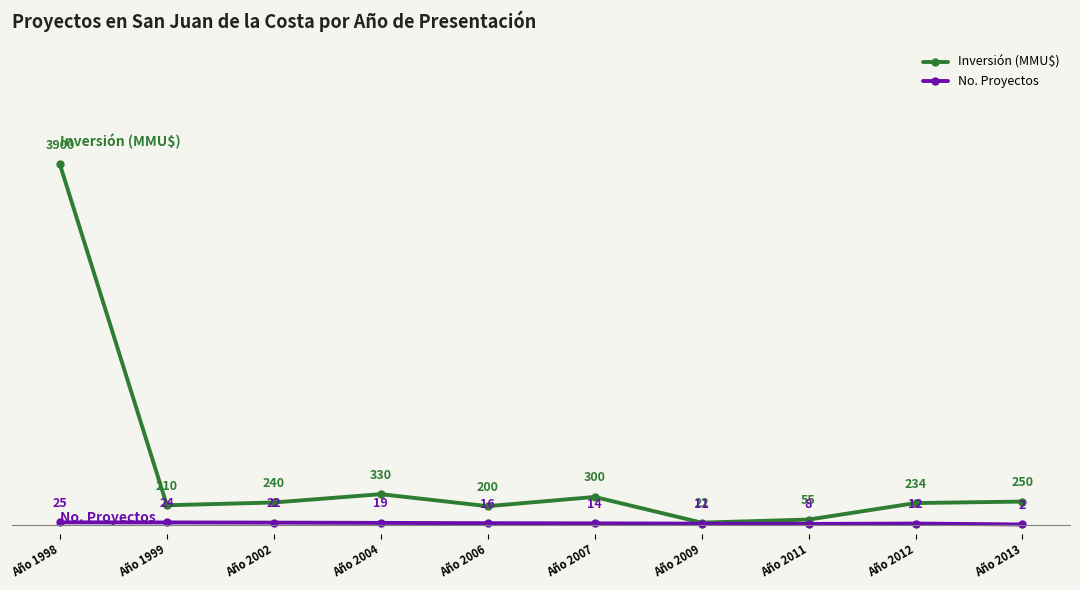

Count the number of data series in this chart.

2